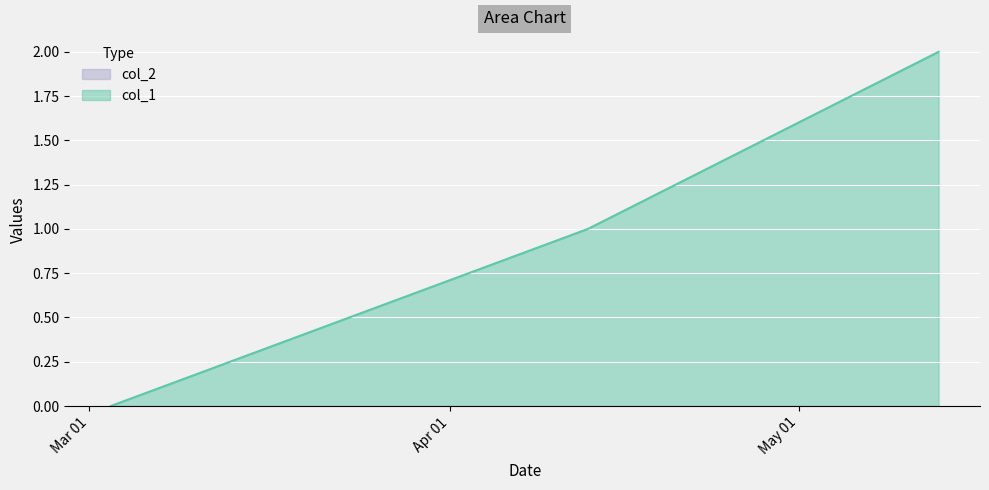

How many values exceed 1?

1